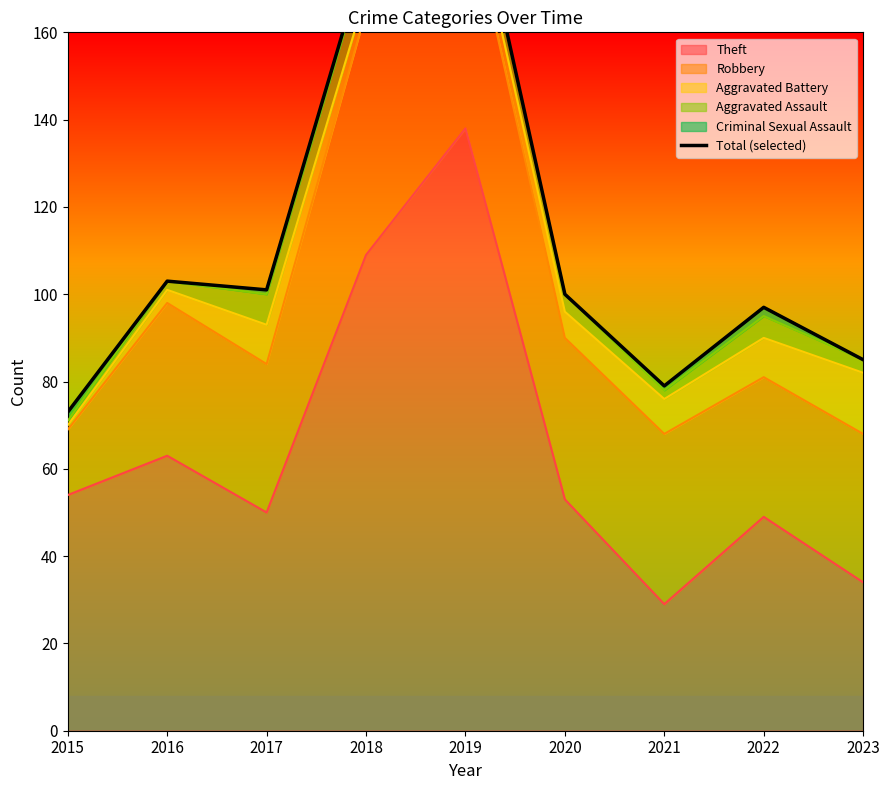

Rank the categories by value from highest to lowest.

2019, 2018, 2016, 2017, 2020, 2022, 2023, 2021, 2015